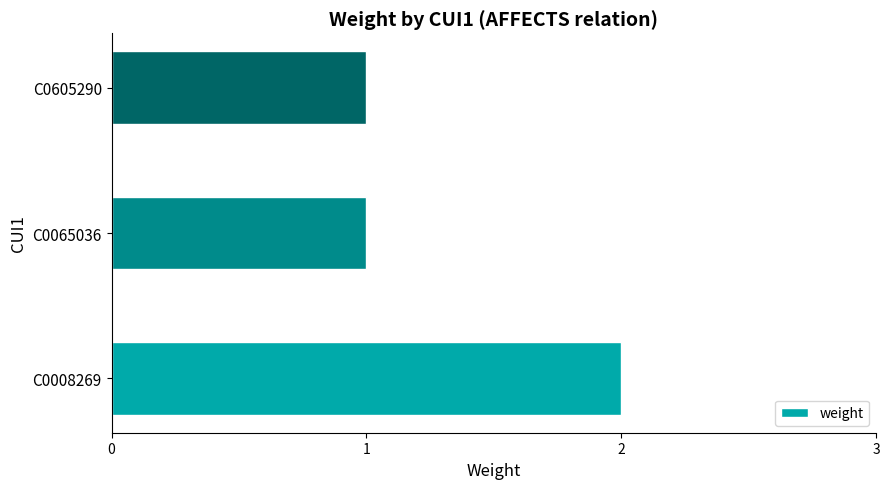

How many bars are there in total?

3